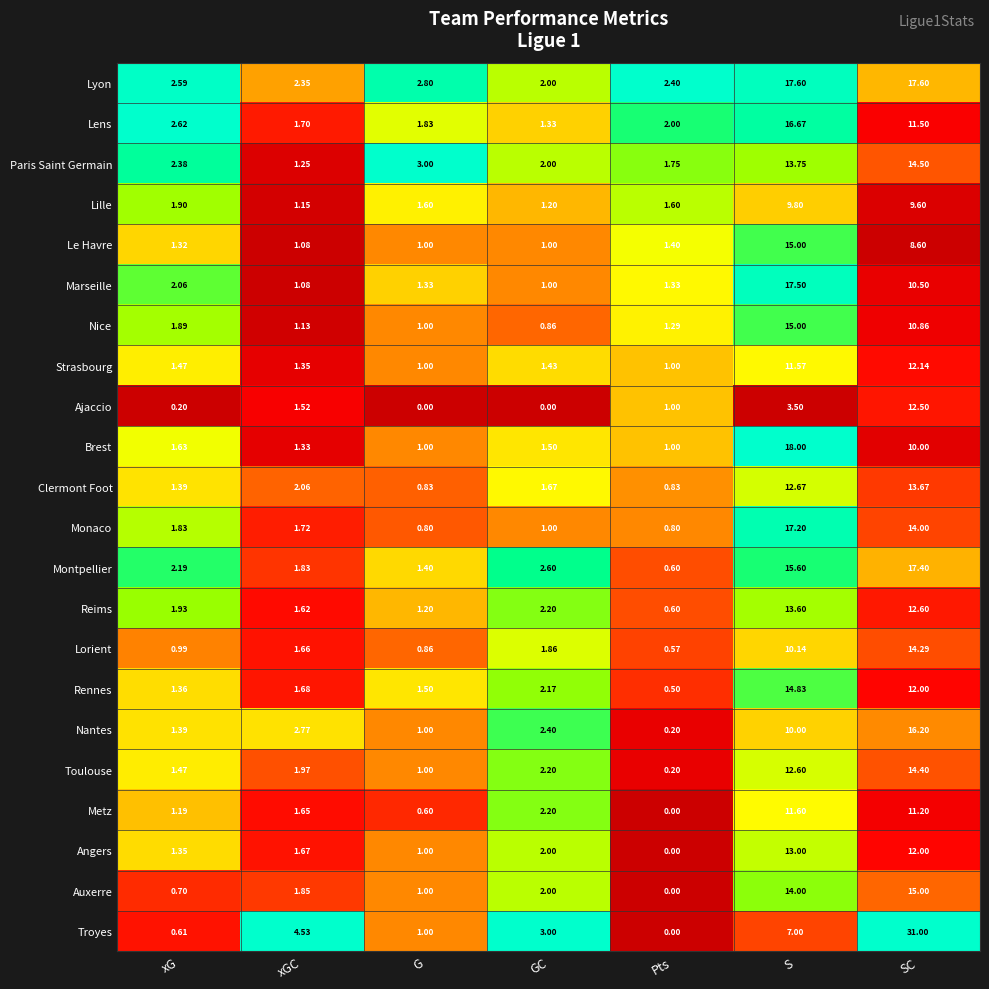

Rank the categories by Troyes value from lowest to highest.

Pts, xG, G, GC, xGC, S, SC